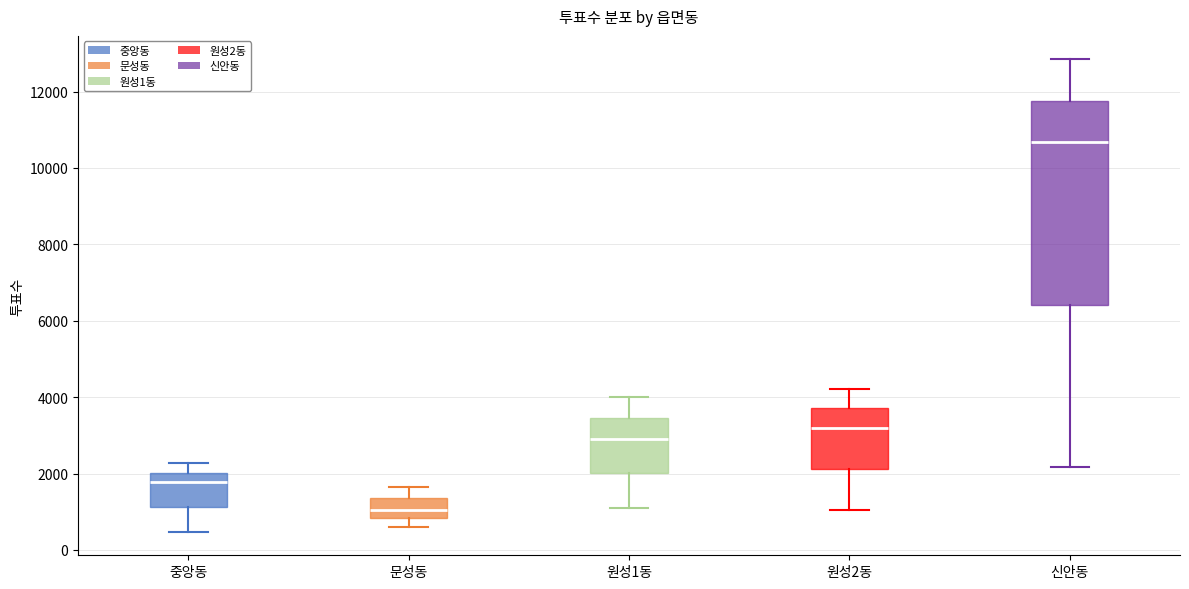

Reading left to right, read every box against the y-axis: the position of its median line, the range the box covers, and the ends of its whiskers. The values are not printed on the chart, so give them approximately, as read against the axis.

중앙동: median 1800, box 1200 to 2000, whiskers 400 to 2200
문성동: median 1000, box 800 to 1400, whiskers 600 to 1600
원성1동: median 3000, box 2000 to 3400, whiskers 1200 to 4000
원성2동: median 3200, box 2200 to 3800, whiskers 1000 to 4200
신안동: median 10600, box 6400 to 11800, whiskers 2200 to 12800